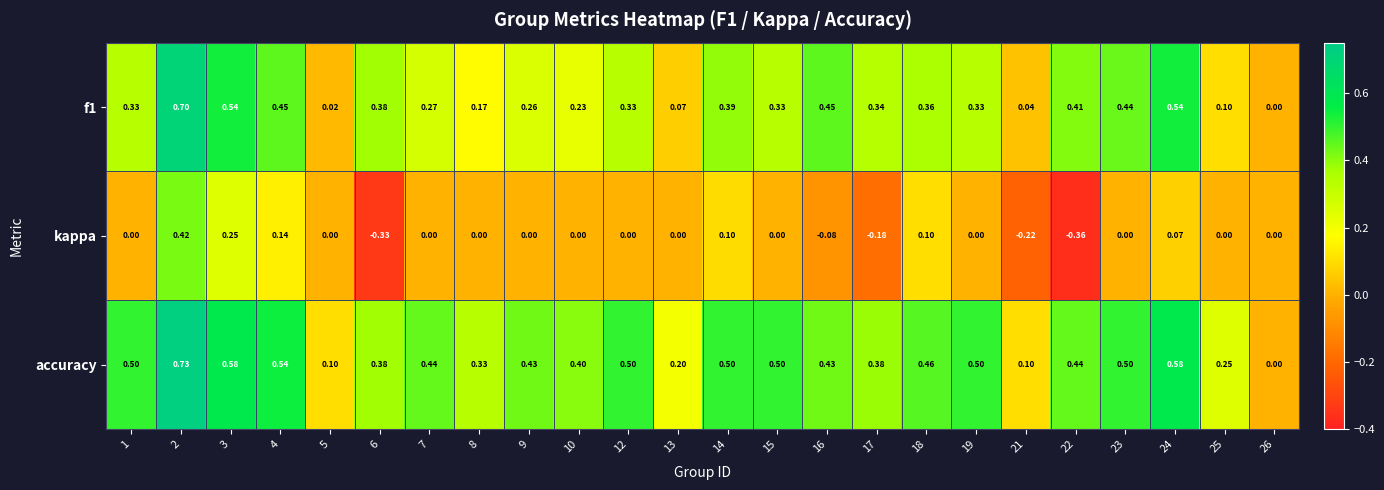

Which series changed the most between 17 and 19?

kappa